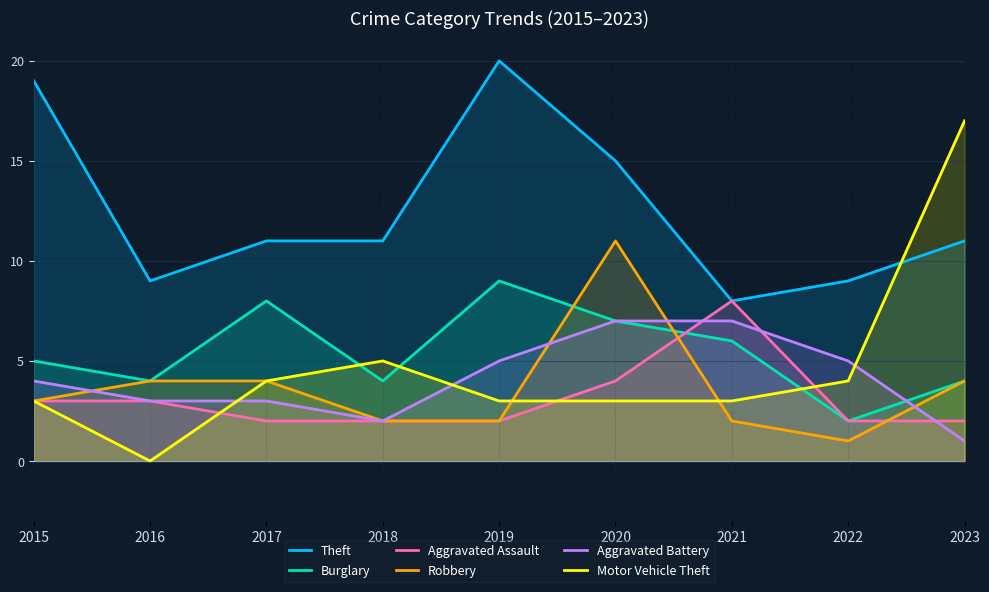

Reading left to right, extract all data points from this chart.

Theft: 19	9	11	11	20	15	8	9	11
Burglary: 5	4	8	4	9	7	6	2	4
Aggravated Assault: 3	3	2	2	2	4	8	2	2
Robbery: 3	4	4	2	2	11	2	1	4
Aggravated Battery: 4	3	3	2	5	7	7	5	1
Motor Vehicle Theft: 3	0	4	5	3	3	3	4	17